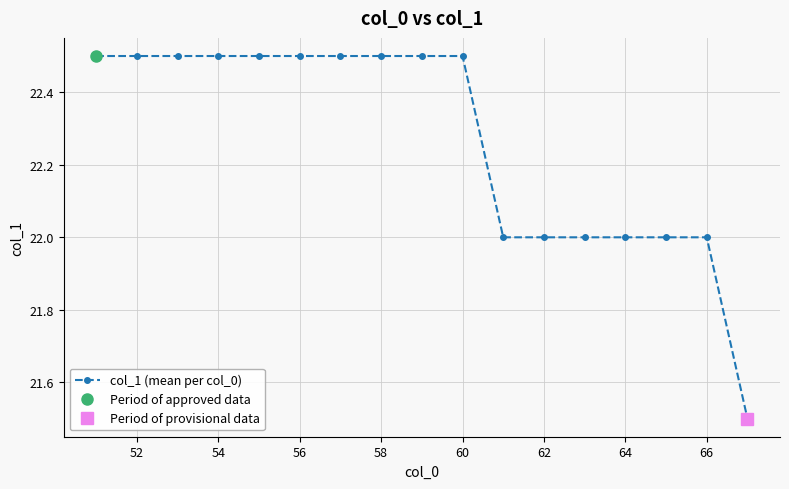

The col_1 (mean per col_0) series shows 39.4 at 52. True or false?

False